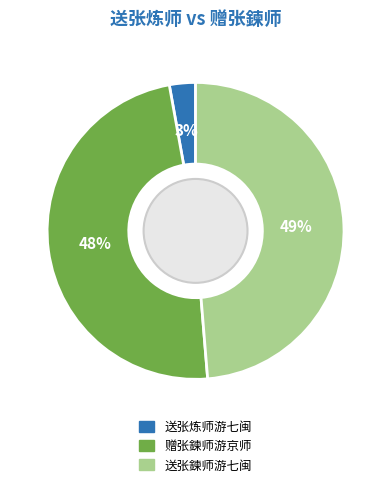

Does 送张鍊师游七闽 account for over 50% of the chart?

No